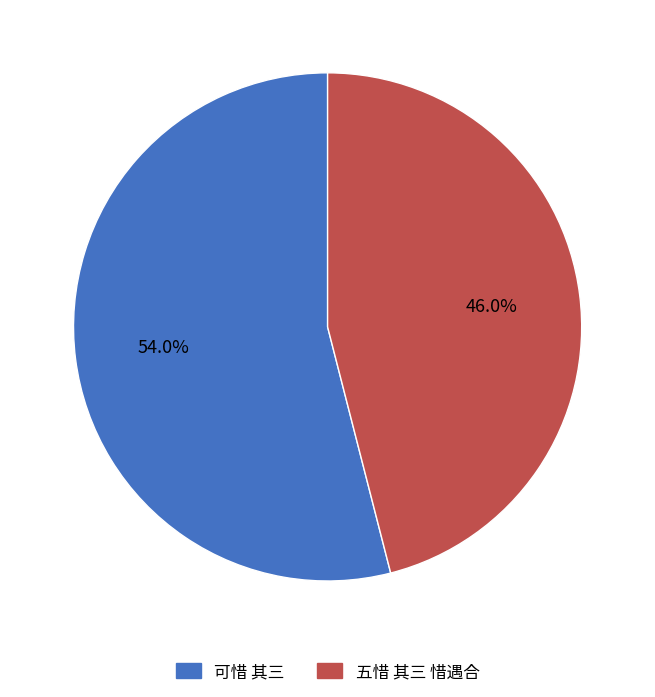

Which has a higher value, 可惜 其三 or 五惜 其三 惜遇合?

可惜 其三